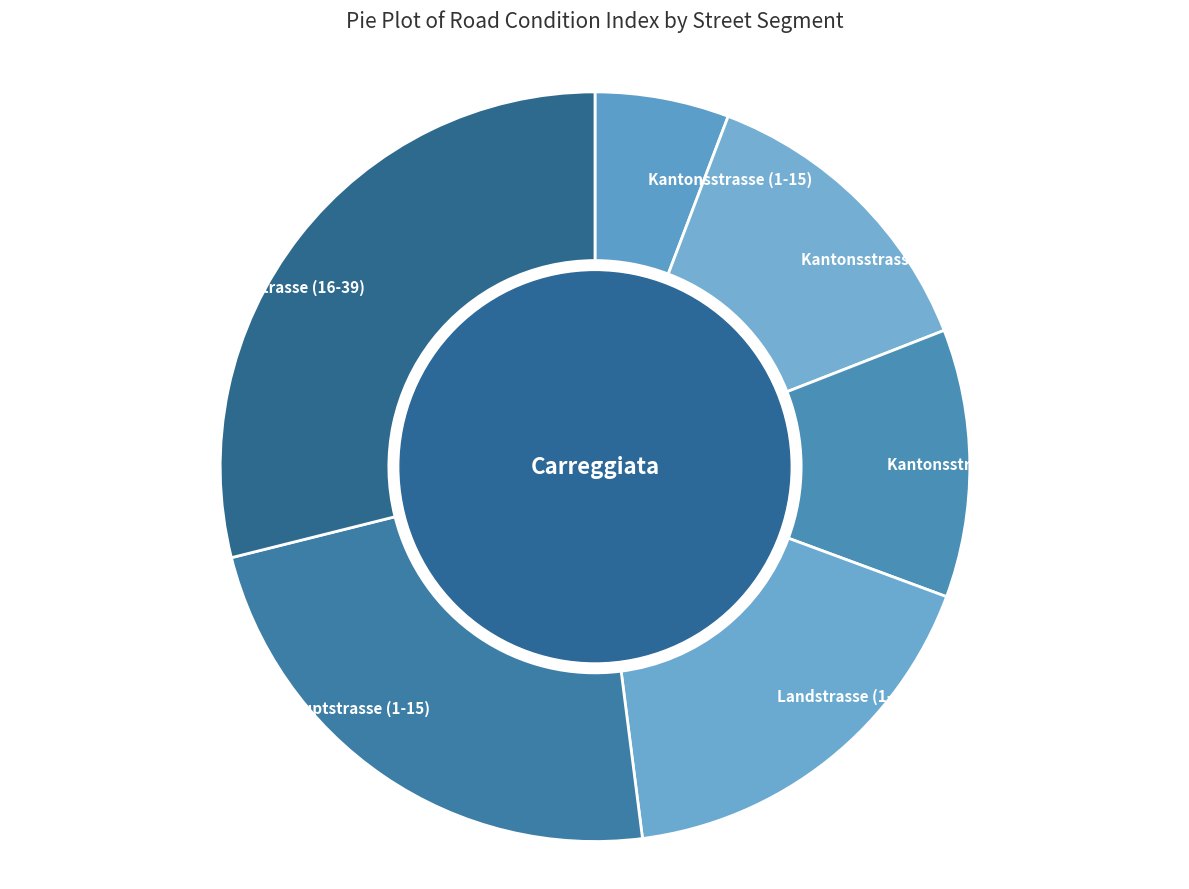

How many slices are in this pie chart?

6